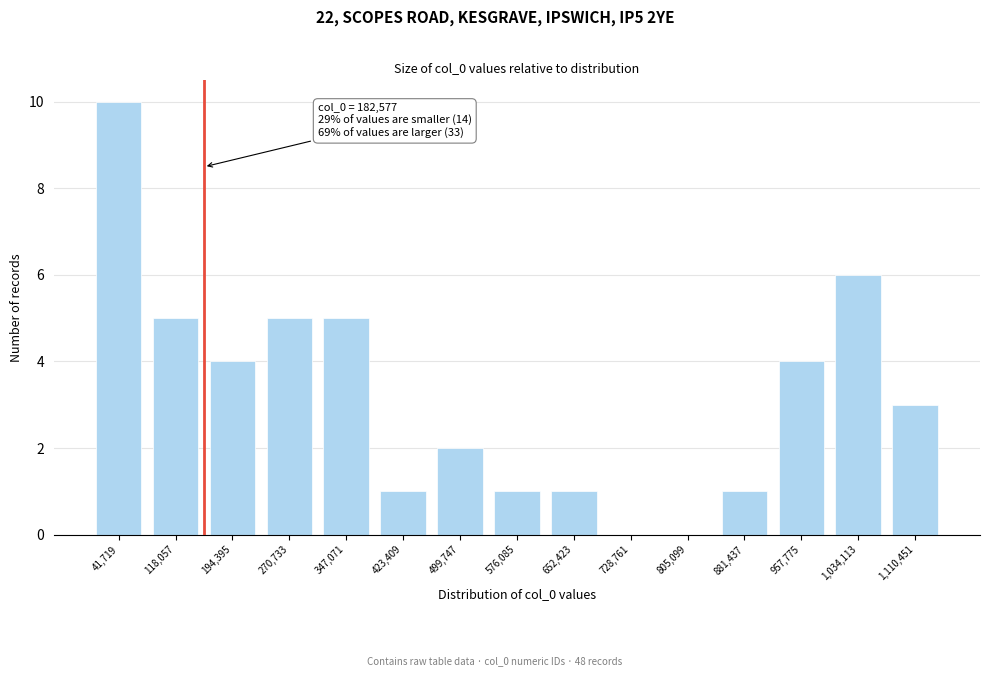

Reading left to right, transcribe all the data shown in this chart.

41,719=10	118,057=5	194,395=4	270,733=5	347,071=5	423,409=1	499,747=2	576,085=1	652,423=1	728,761=0	805,099=0	881,437=1	957,775=4	1,034,113=6	1,110,451=3